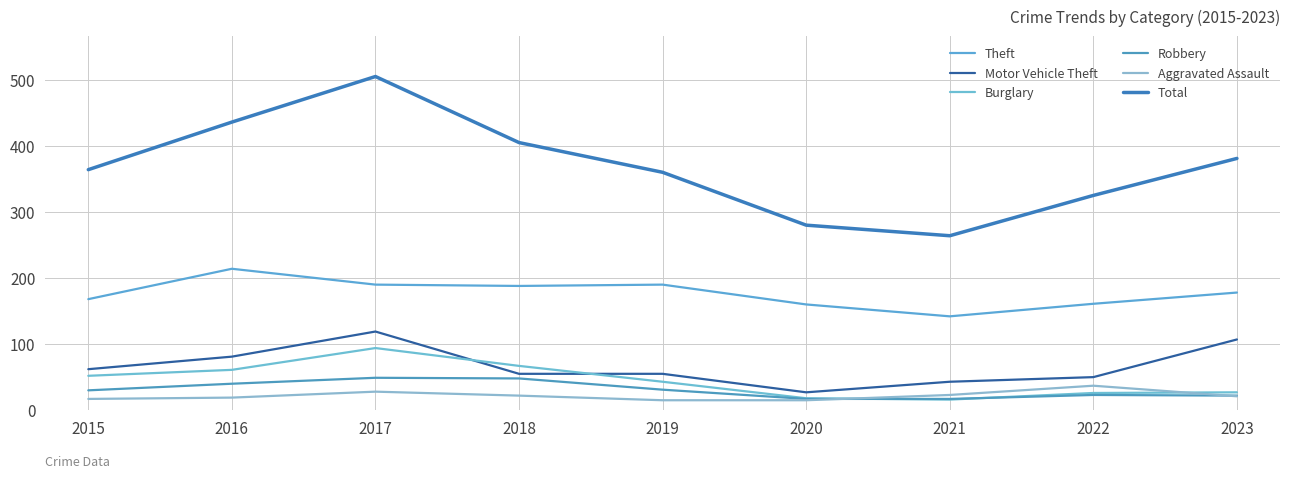

Reading right to left, list all the values displayed in this chart.

Theft: 2023=178	2022=161	2021=142	2020=160	2019=190	2018=188	2017=190	2016=214	2015=168
Motor Vehicle Theft: 2023=107	2022=50	2021=43	2020=27	2019=55	2018=55	2017=119	2016=81	2015=62
Burglary: 2023=27	2022=26	2021=16	2020=18	2019=43	2018=67	2017=94	2016=61	2015=52
Robbery: 2023=22	2022=23	2021=17	2020=17	2019=31	2018=48	2017=49	2016=40	2015=30
Aggravated Assault: 2023=21	2022=37	2021=23	2020=15	2019=15	2018=22	2017=28	2016=19	2015=17
Total: 2023=381	2022=325	2021=264	2020=280	2019=360	2018=405	2017=505	2016=436	2015=364